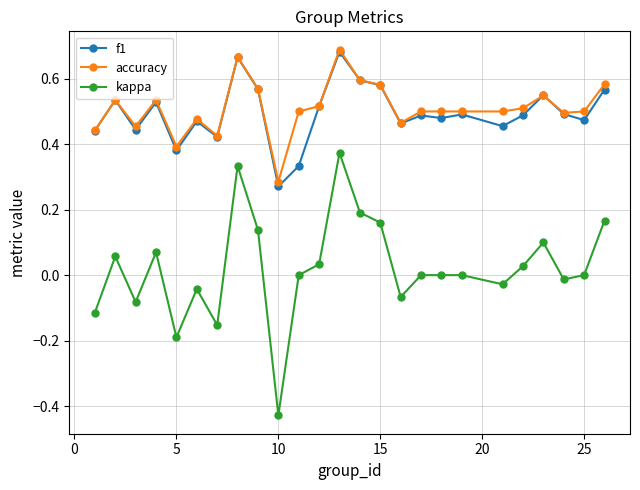

Which series has the widest spread of values?

kappa